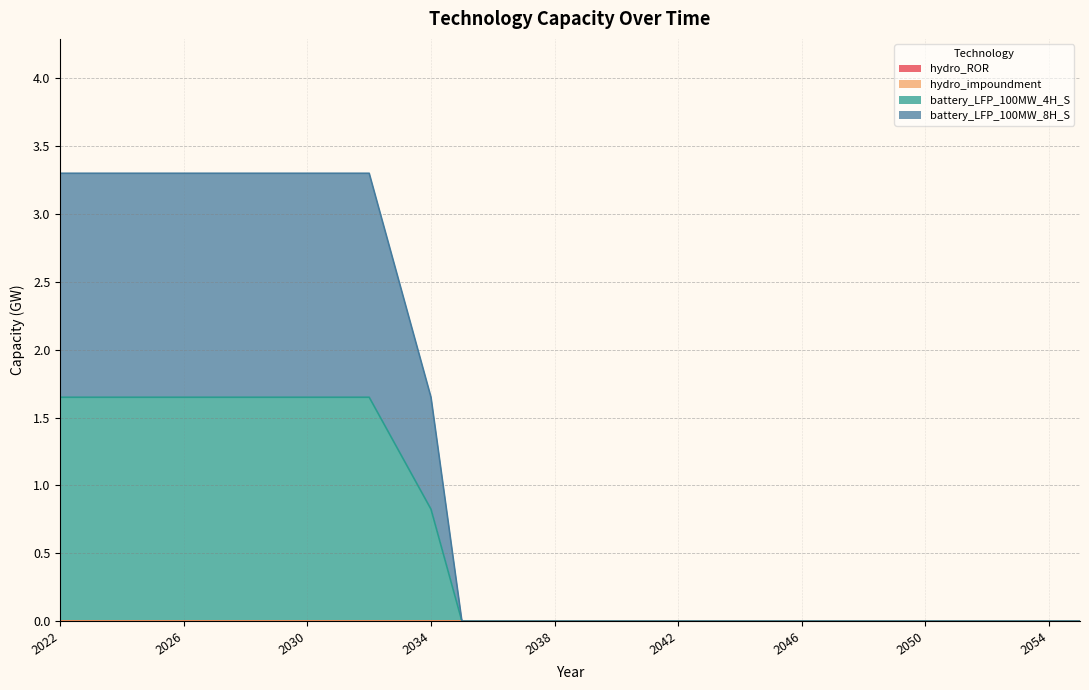

True or false: battery_LFP_100MW_8H_S and battery_LFP_100MW_4H_S cross at least once.

False